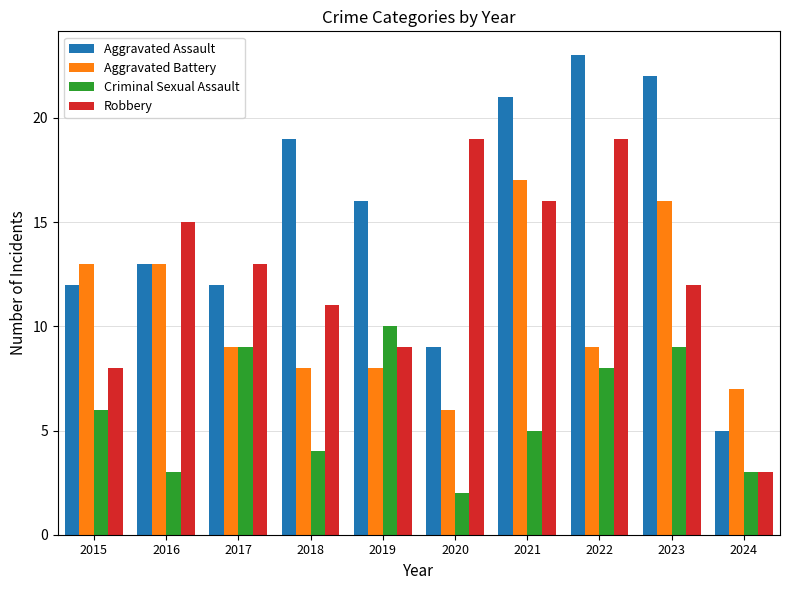

At which label does Aggravated Assault first exceed 16?

2018